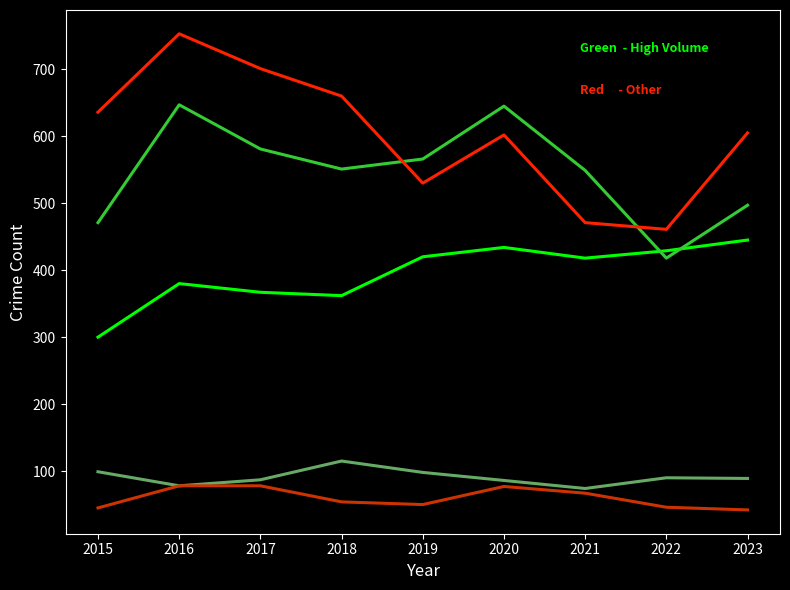

At which category is the sum across all series the highest?

2016